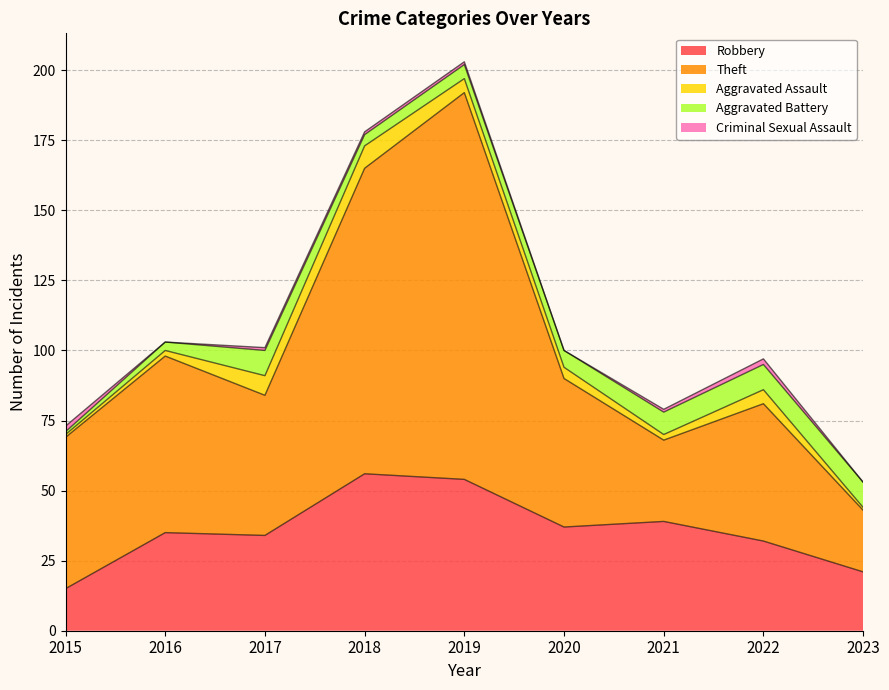

In Robbery, how many points are higher than both neighbors (excluding endpoints)?

3